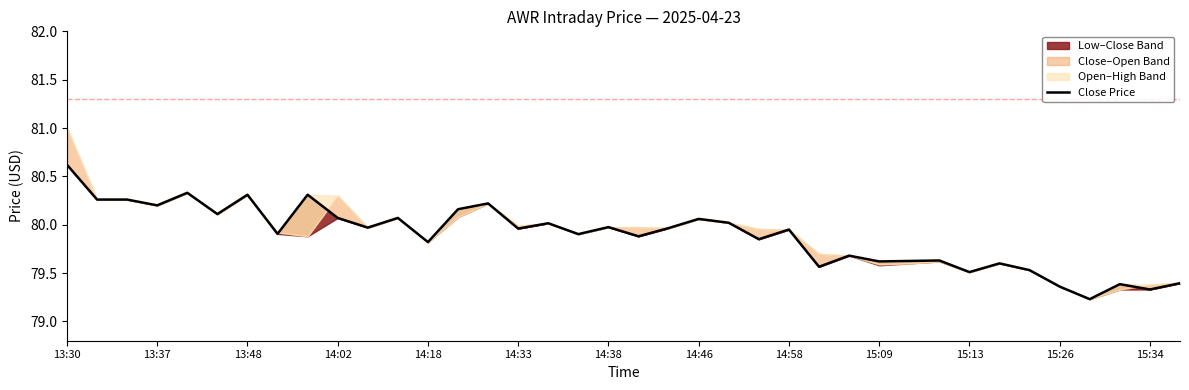

True or false: there are more than 2 points higher than both neighbors.

True